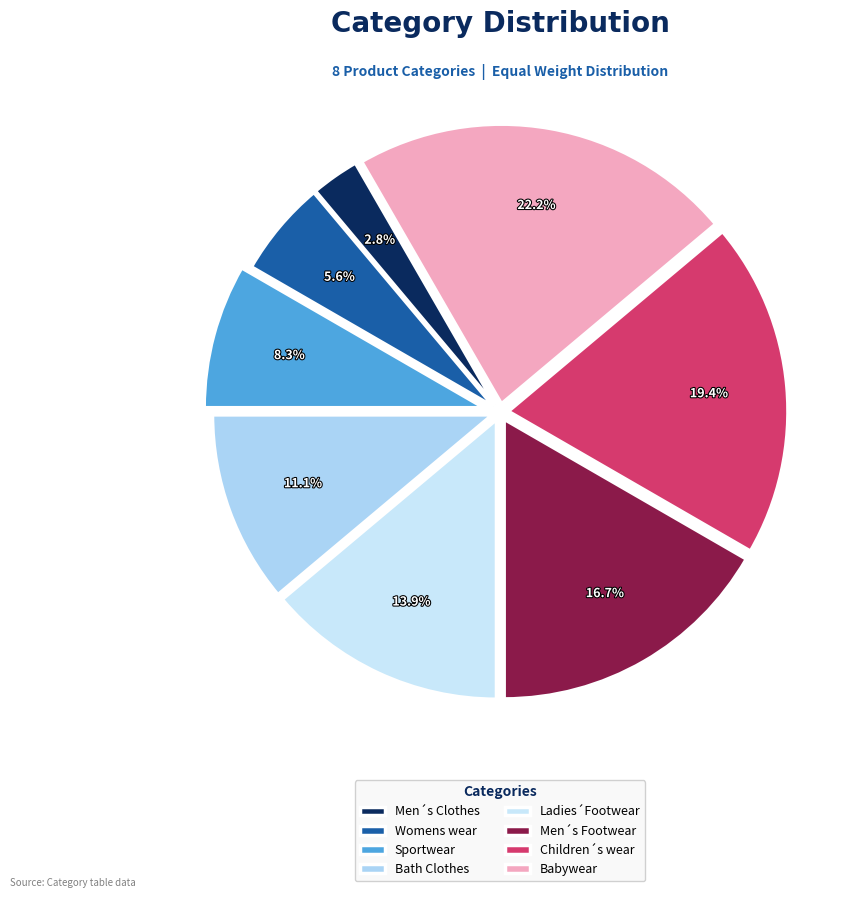

How many slices are in this pie chart?

8